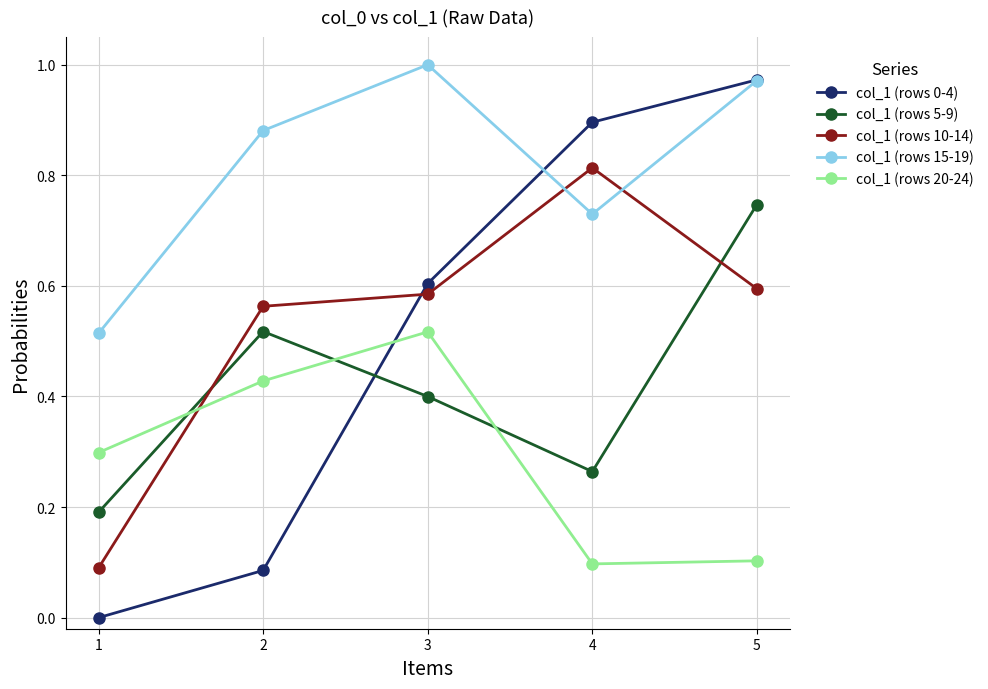

Is this an area chart (filled region under the line)?

No